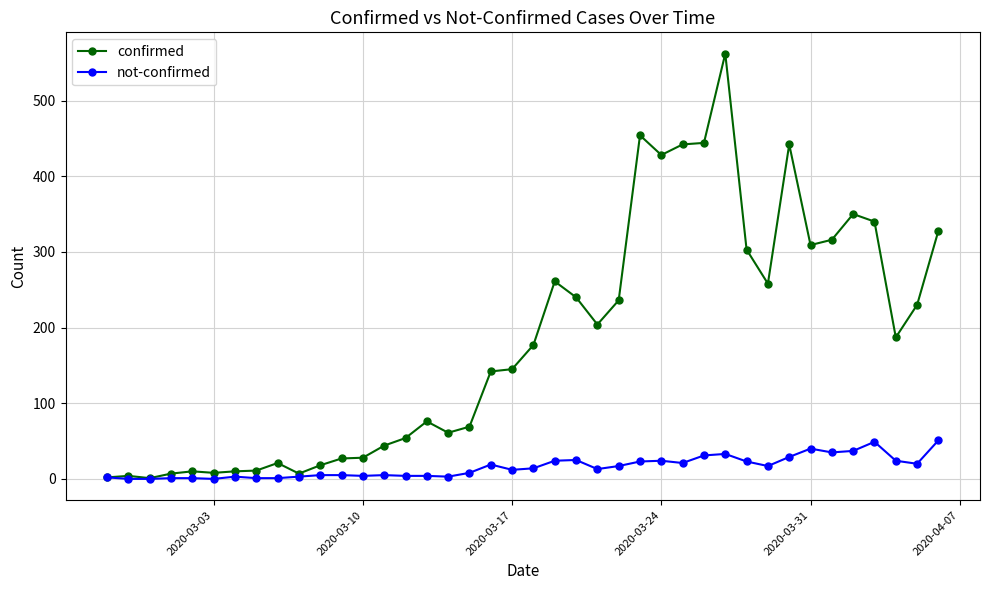

Which series has the largest range (max minus min)?

confirmed